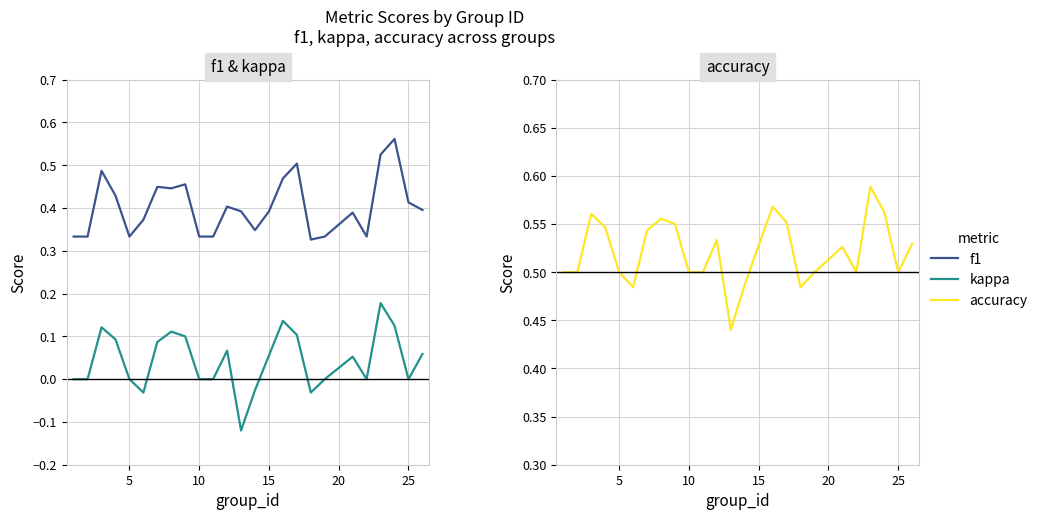

True or false: accuracy and kappa intersect in this chart.

False